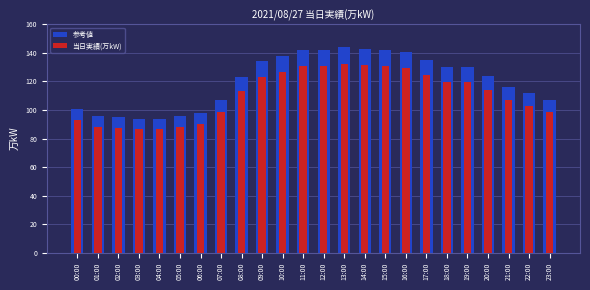

The 当日実績(万kW) series shows 57.0 at 23:00. True or false?

False